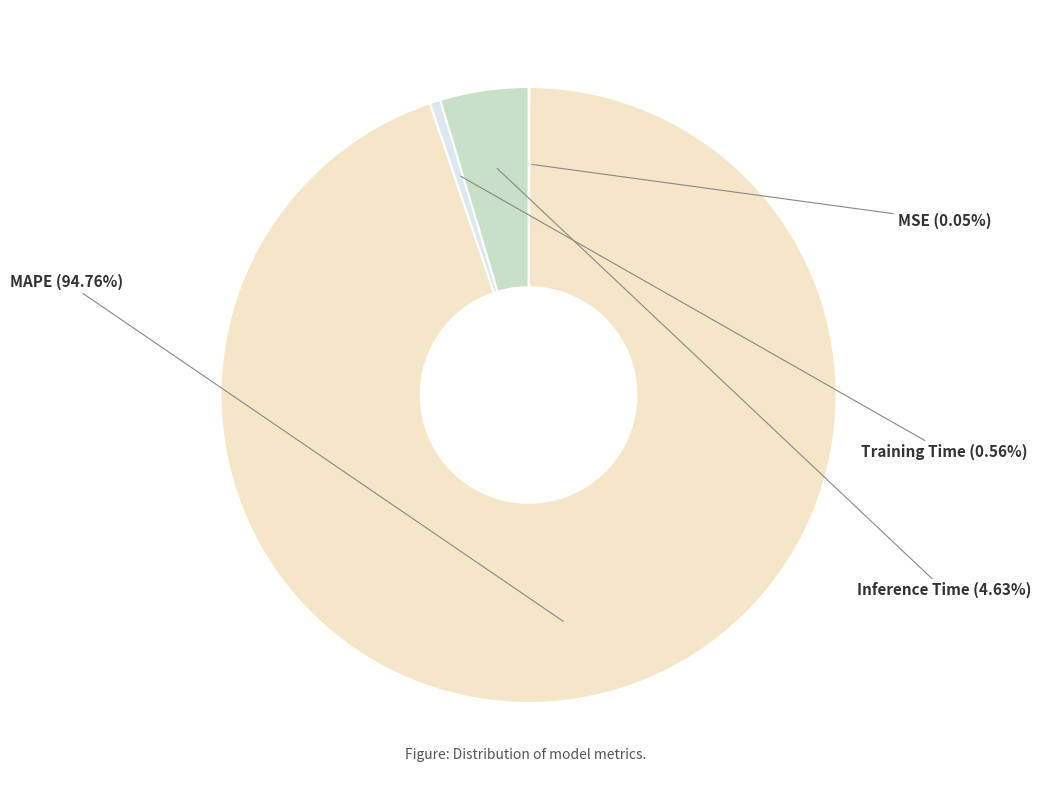

What is the largest slice in the pie chart?

MAPE